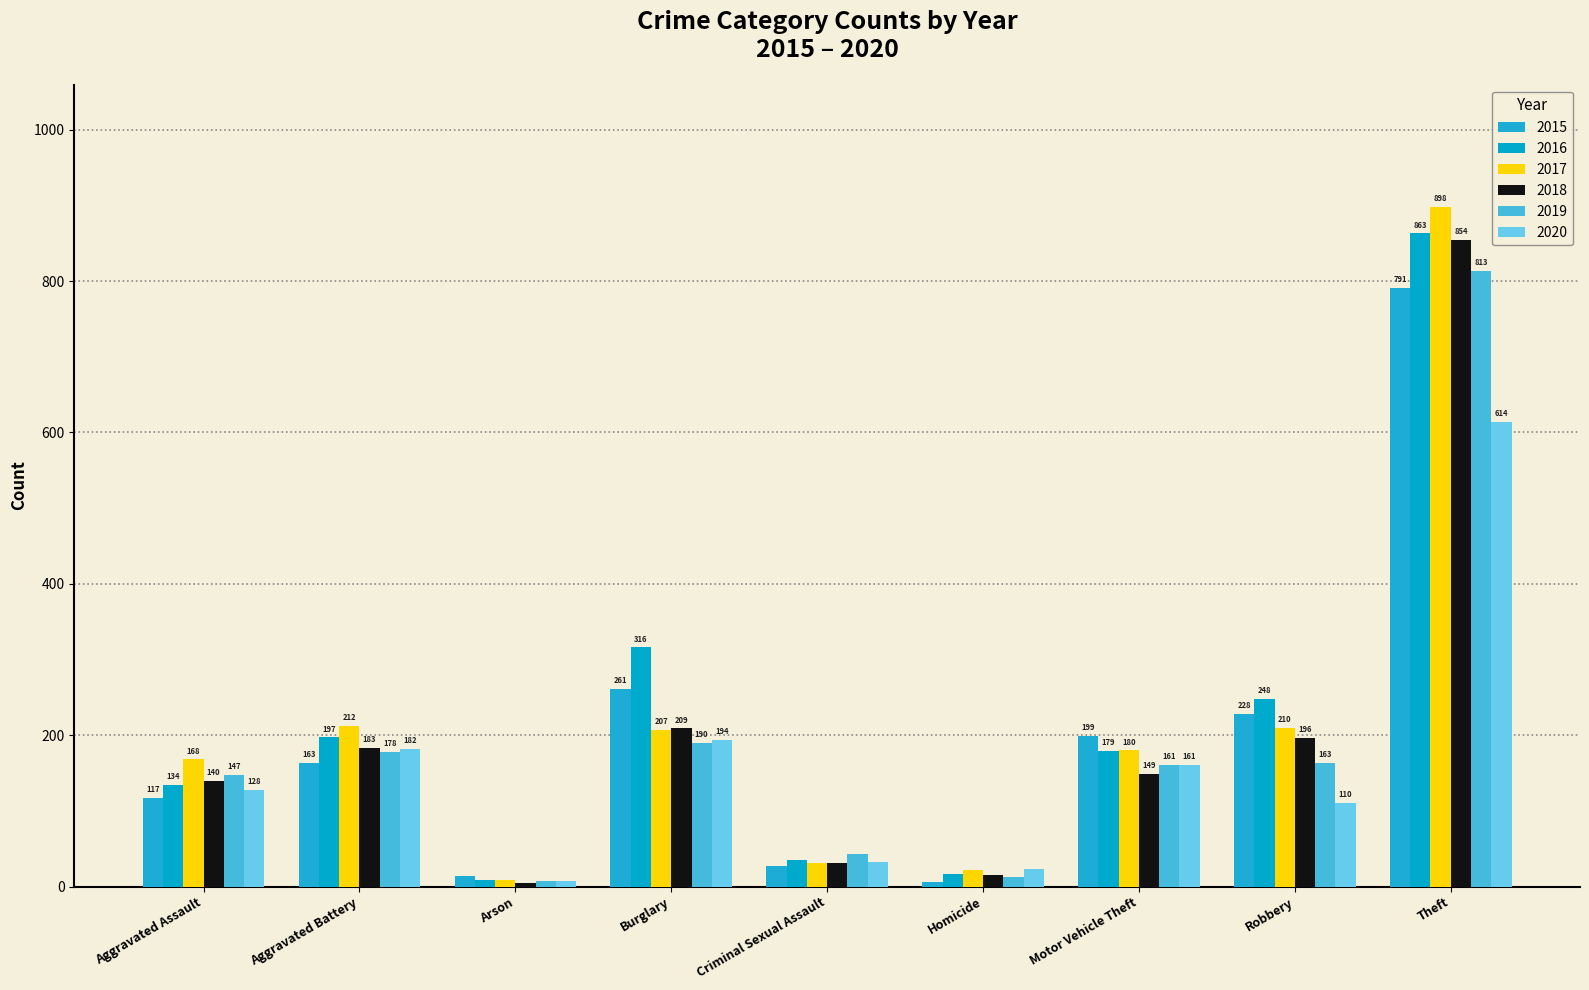

Rank the categories by 2020 value from lowest to highest.

Arson, Homicide, Criminal Sexual Assault, Robbery, Aggravated Assault, Motor Vehicle Theft, Aggravated Battery, Burglary, Theft